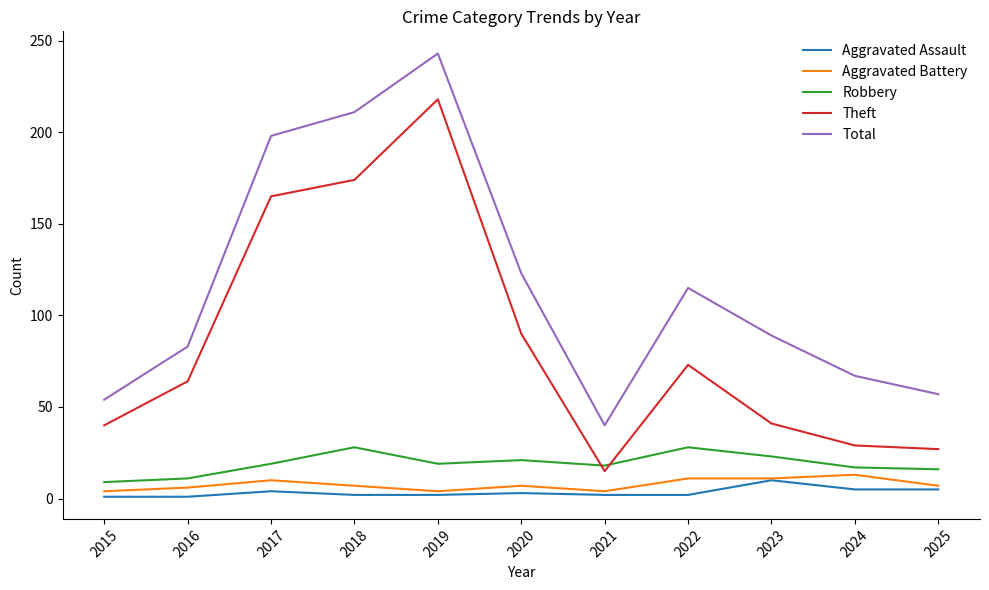

True or false: Aggravated Battery and Total cross at least once.

False